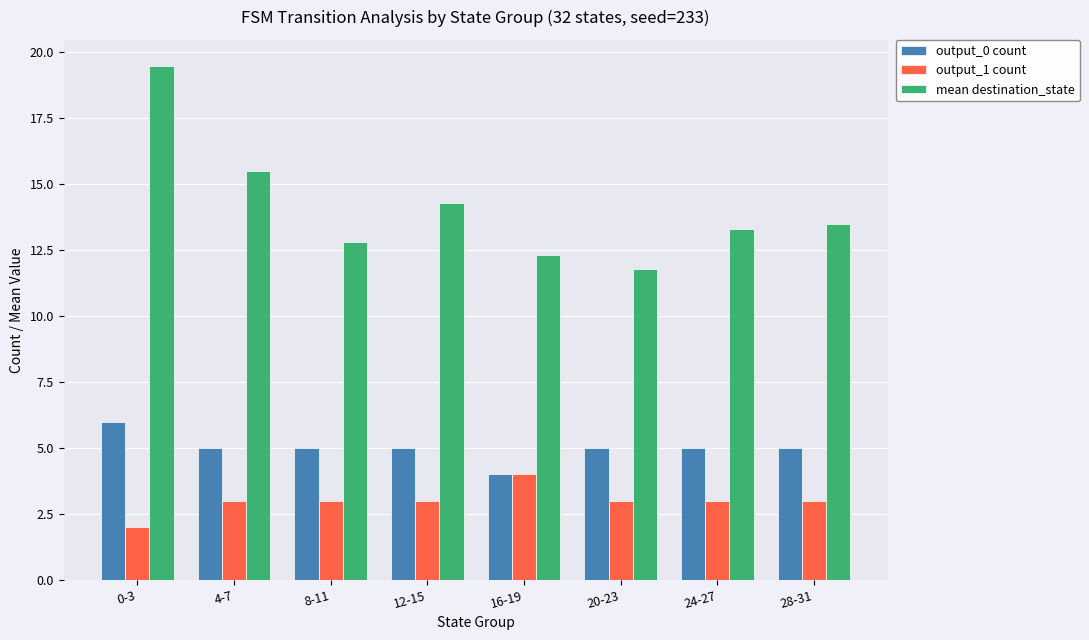

What is the difference between the maximum and minimum values in the output_0 count series?

2.0